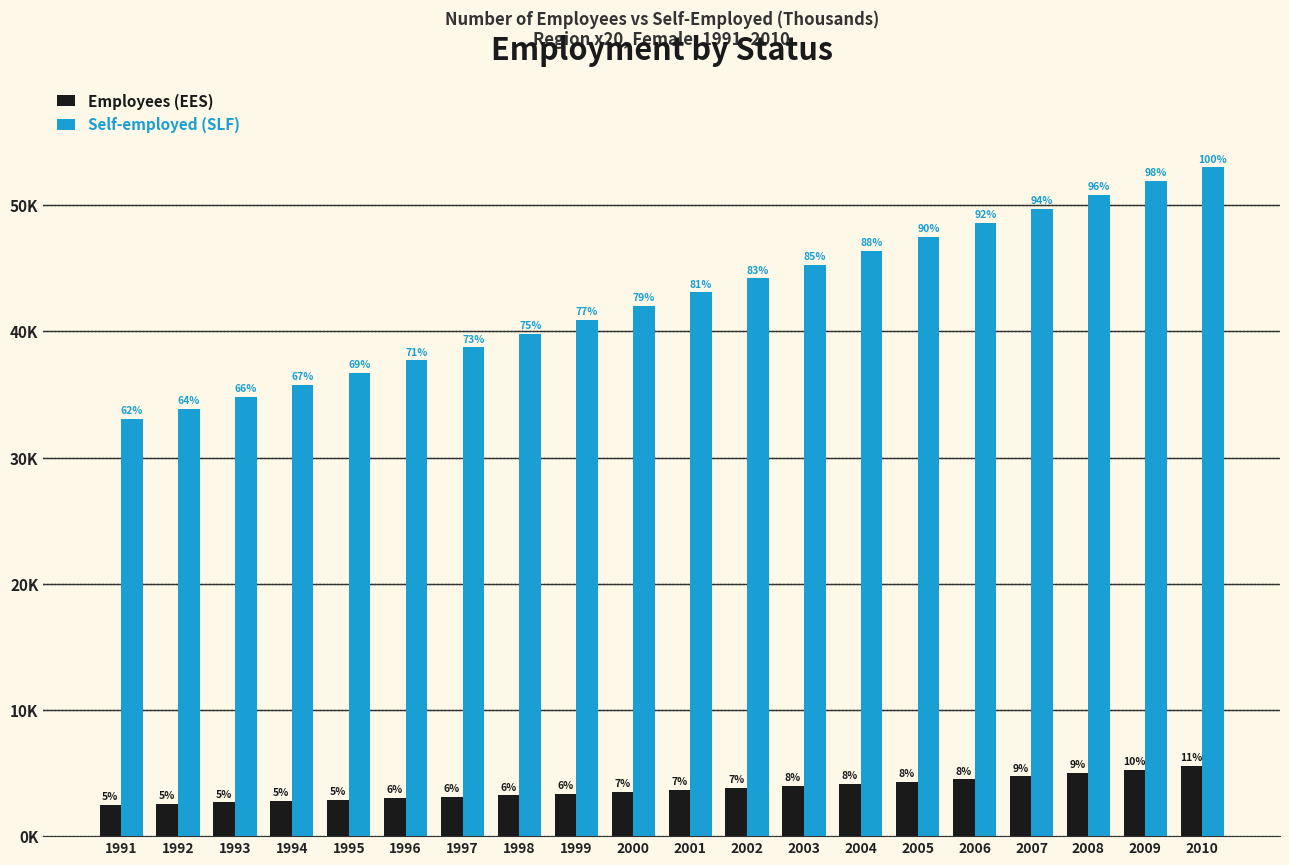

Does the chart contain any negative values?

No